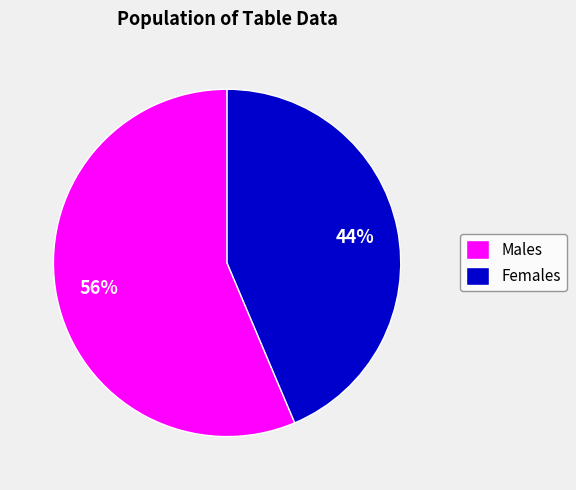

Does any single category account for the majority?

Yes